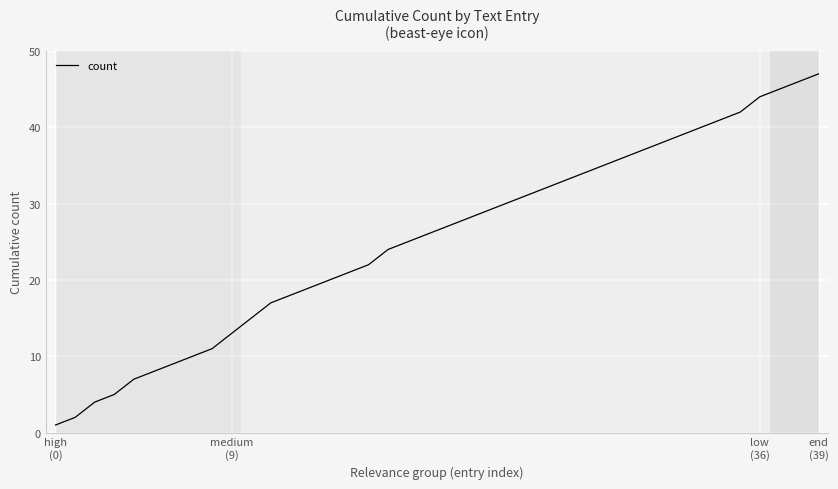

What is the difference between the maximum and minimum values?

46